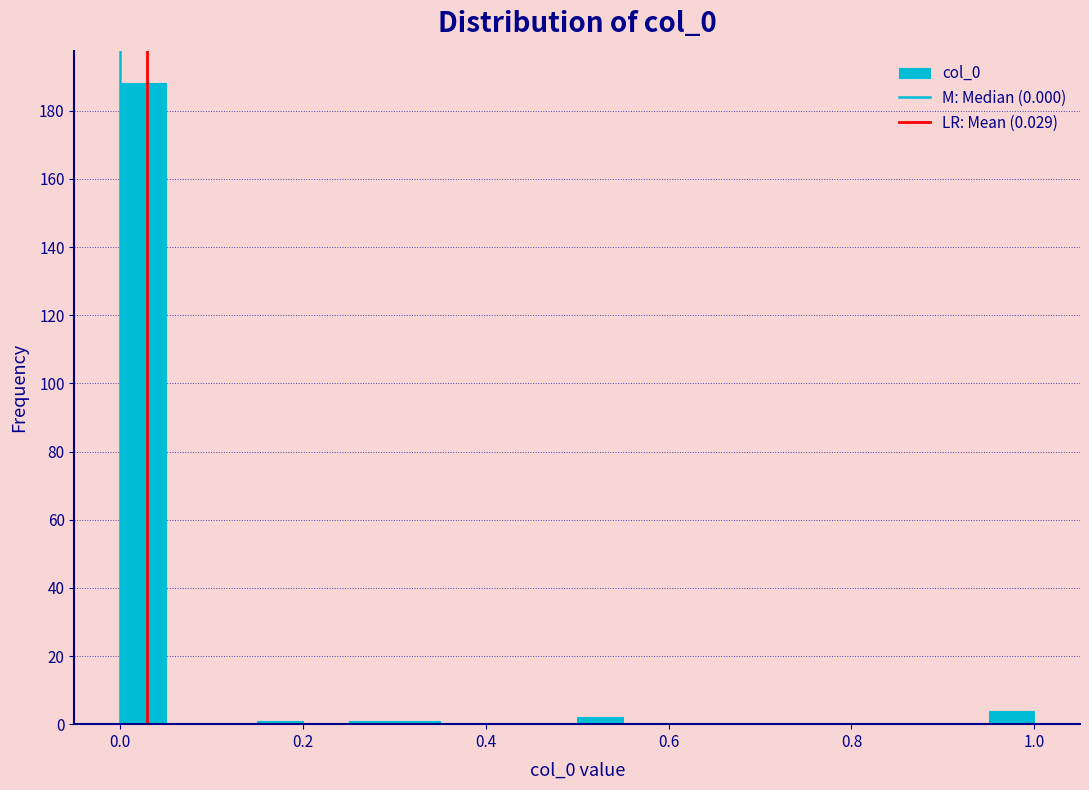

Around what value on the x-axis is the tallest bar? Give the approximate position of its centre, as read against the axis.

0.02